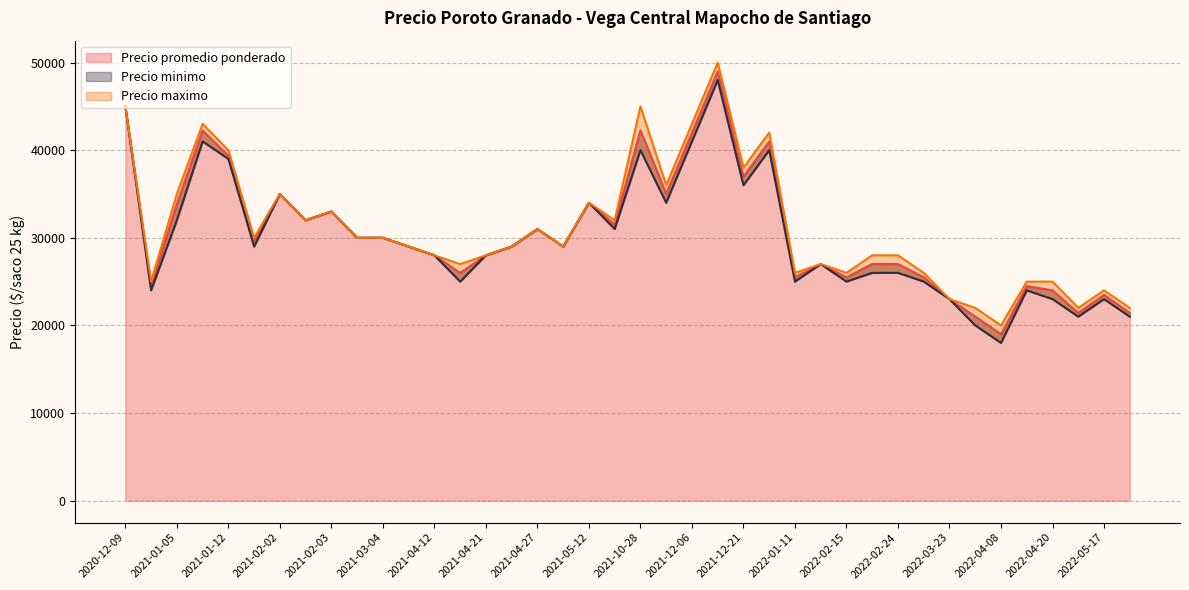

Between 2021-03-04 and 2022-03-11, which series saw the biggest shift?

Precio minimo